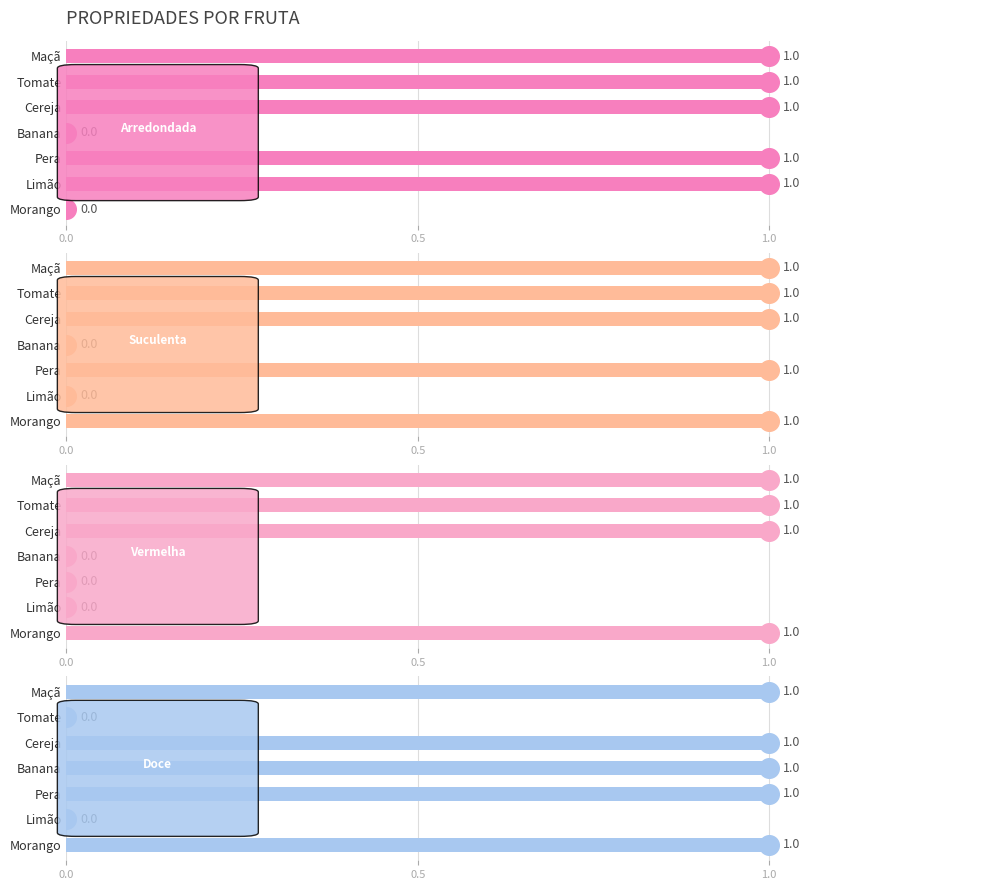

What are all the series names shown in the legend?

Arredondada, Suculenta, Vermelha, Doce